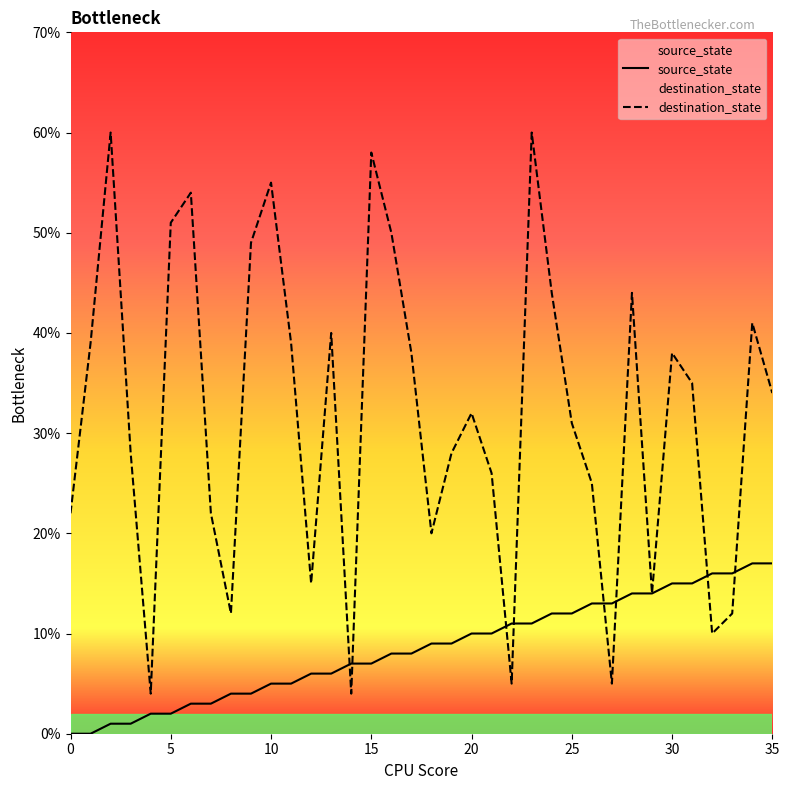

List the series in order of their overall mean, highest first.

destination_state, source_state